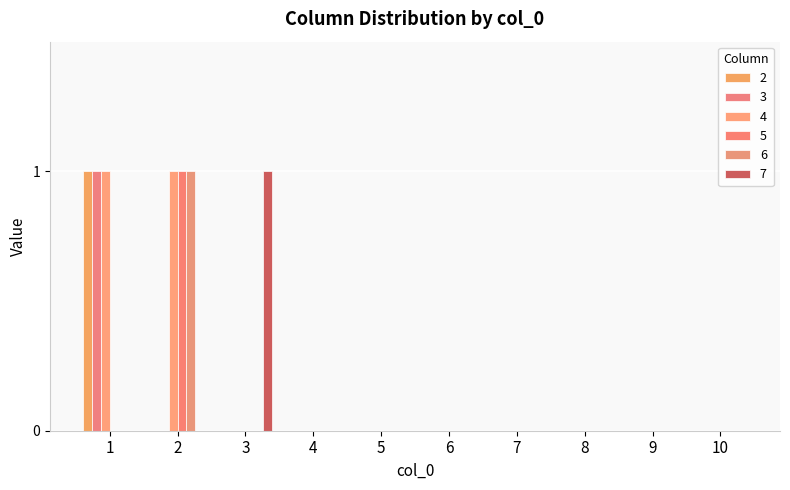

Rank the series at 3 from highest to lowest value.

7, 2, 3, 4, 5, 6